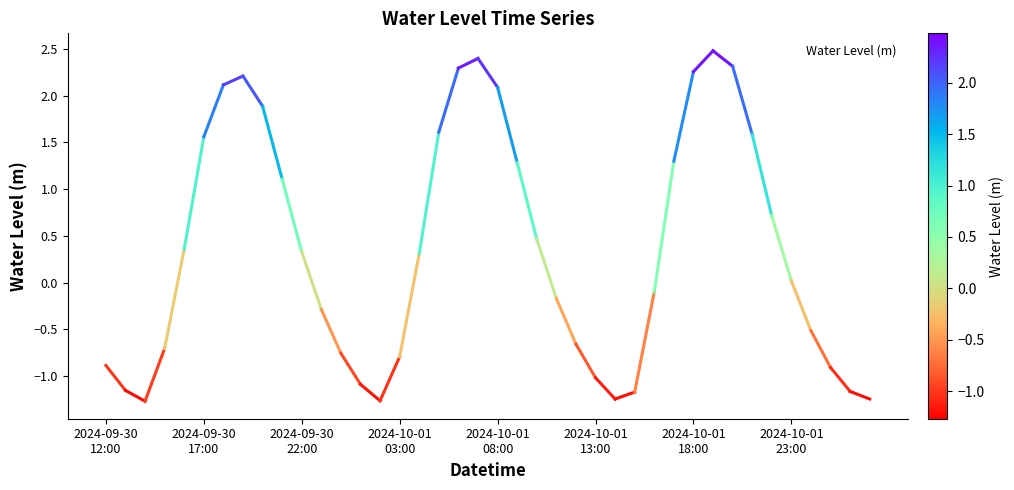

What is the range of Y values (max minus min)?

3.7